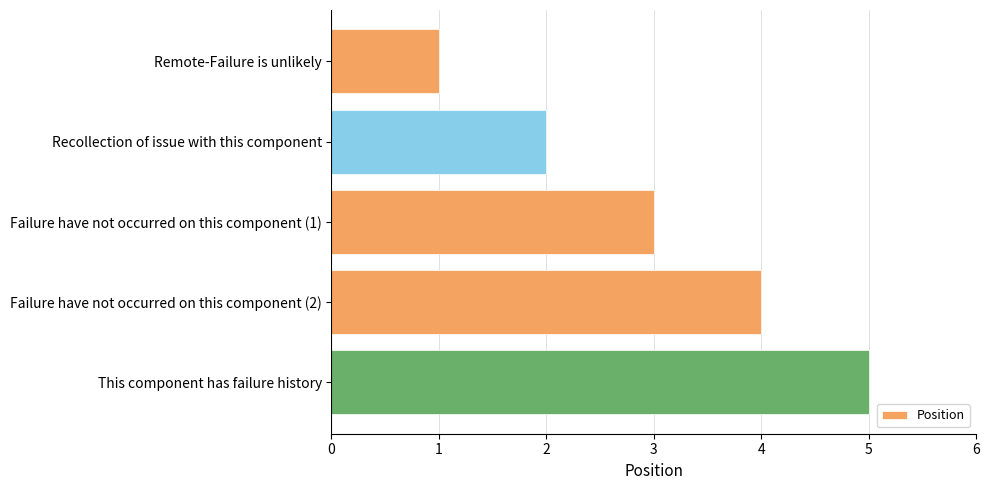

The value at Failure have not occurred on this component (1) is 3. True or false?

True